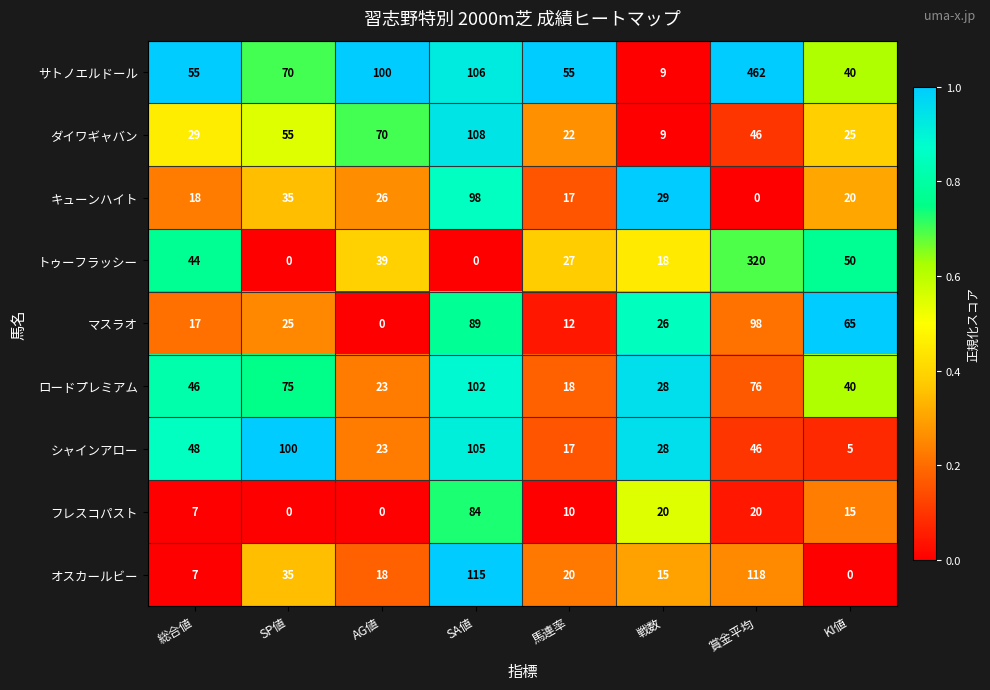

What is the sum of the シャインアロー values at AG値 and SA値?

128